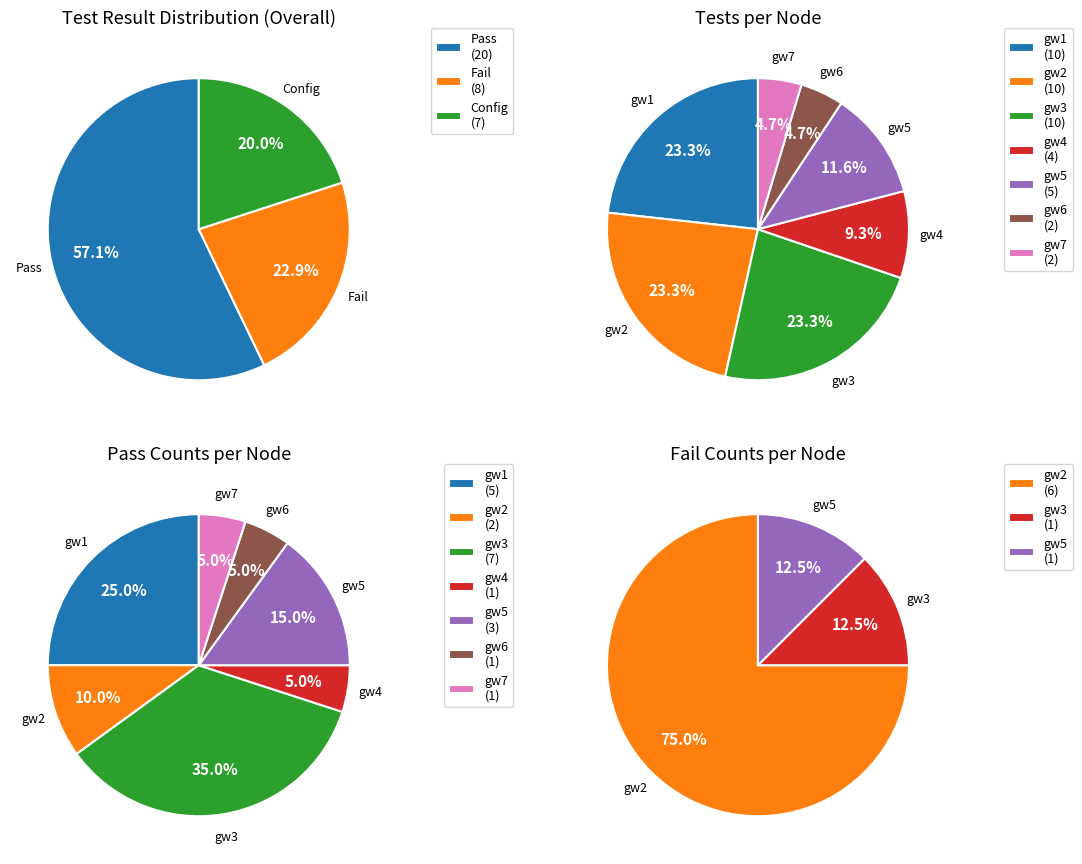

Approximately how many times larger is the value at gw1 compared to gw6?

5.0